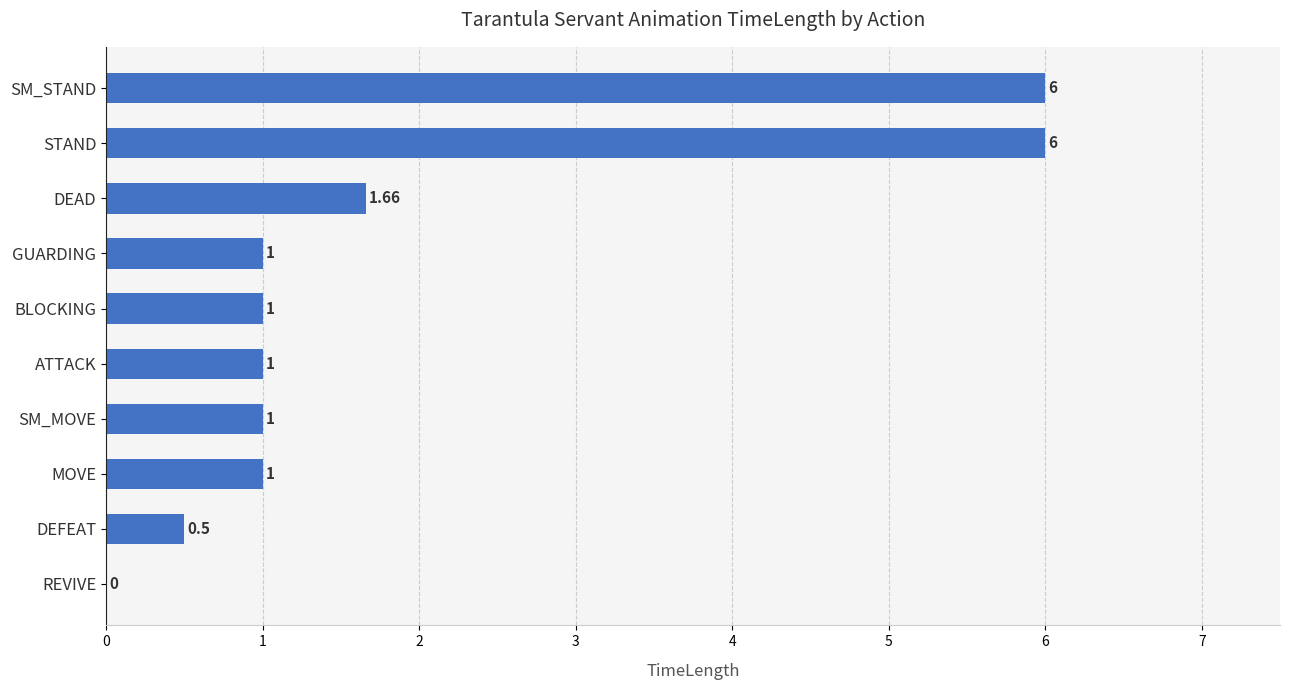

Where is the data nearest to the value 3?

DEAD